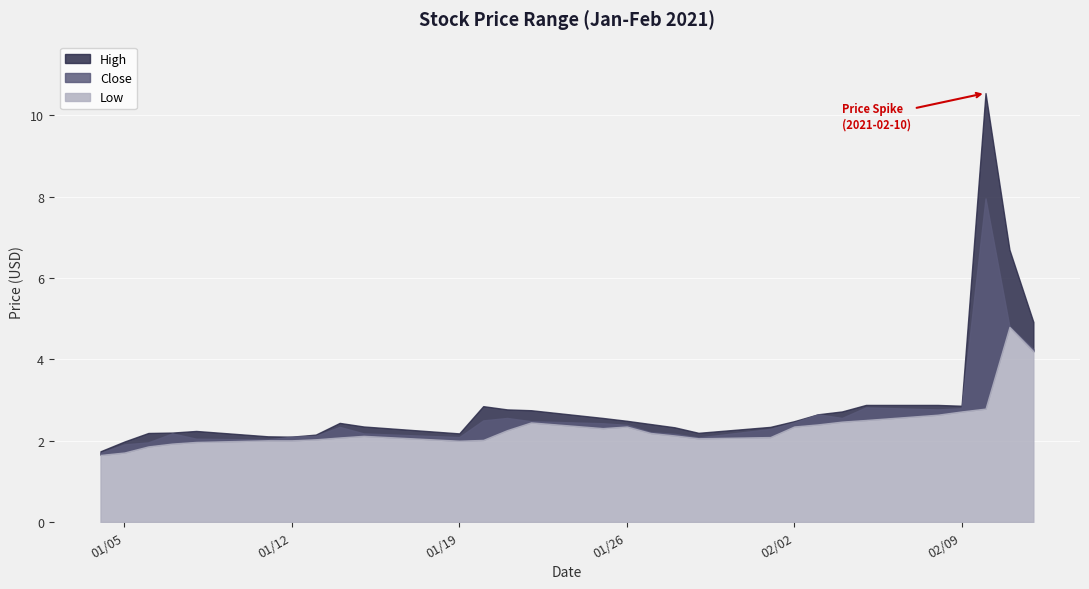

How many lines are shown in the chart?

3